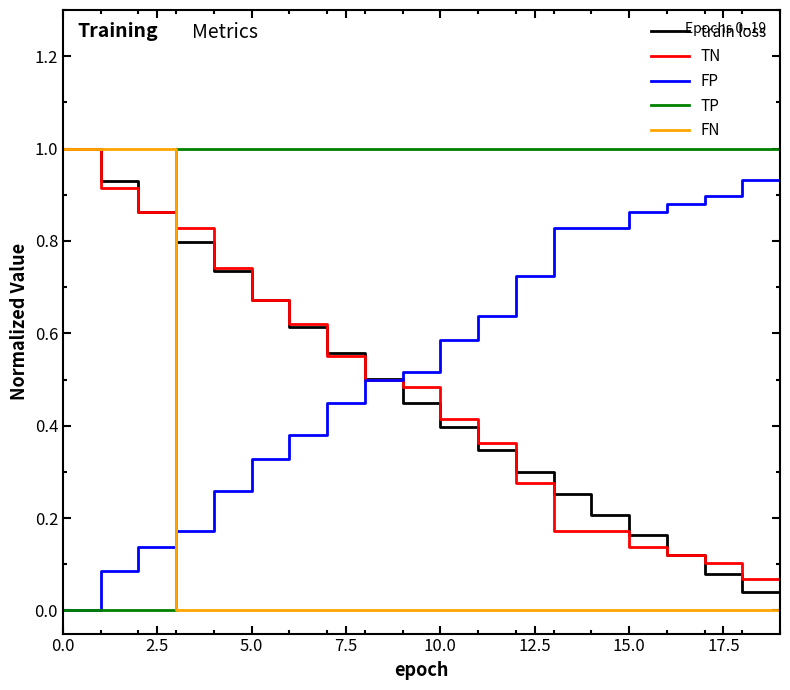

What is the difference between the maximum and minimum values in the FP series?

1.0